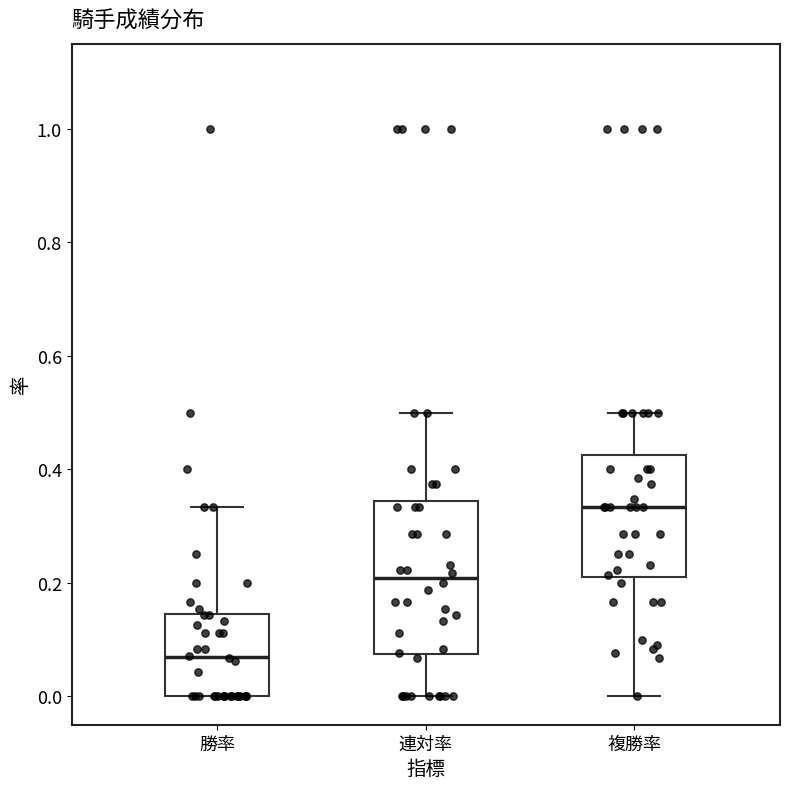

Which box has the highest median line?

複勝率